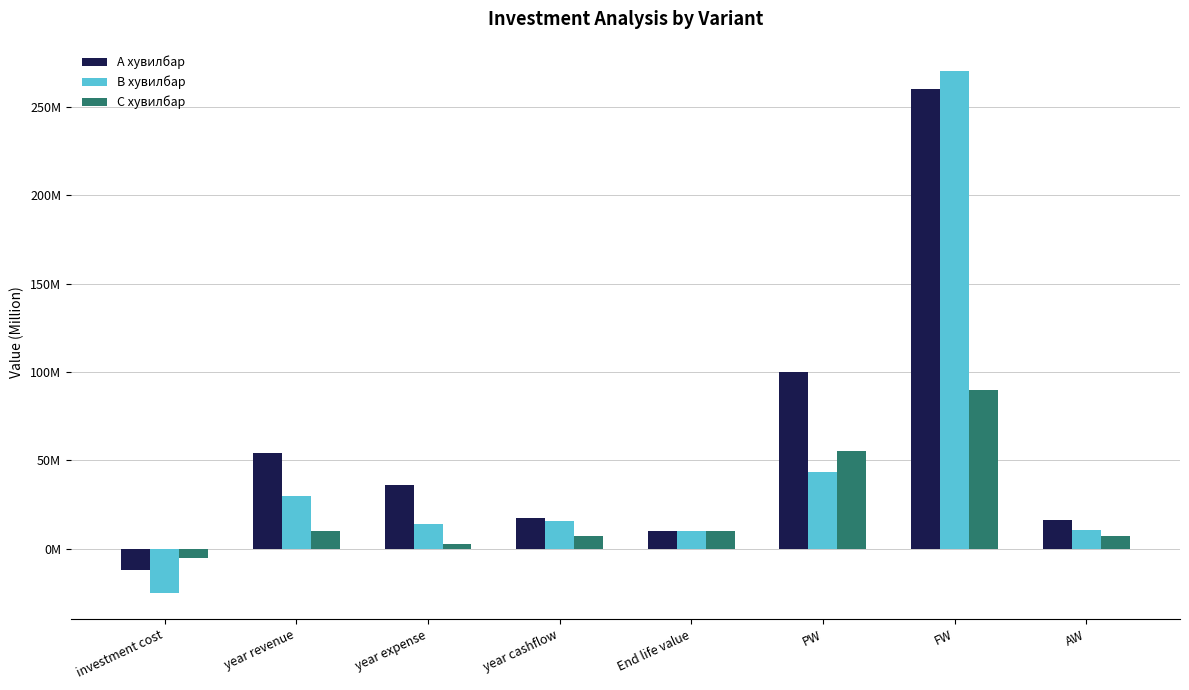

True or false: С хувилбар has a value of 15239487.6 at year revenue.

False